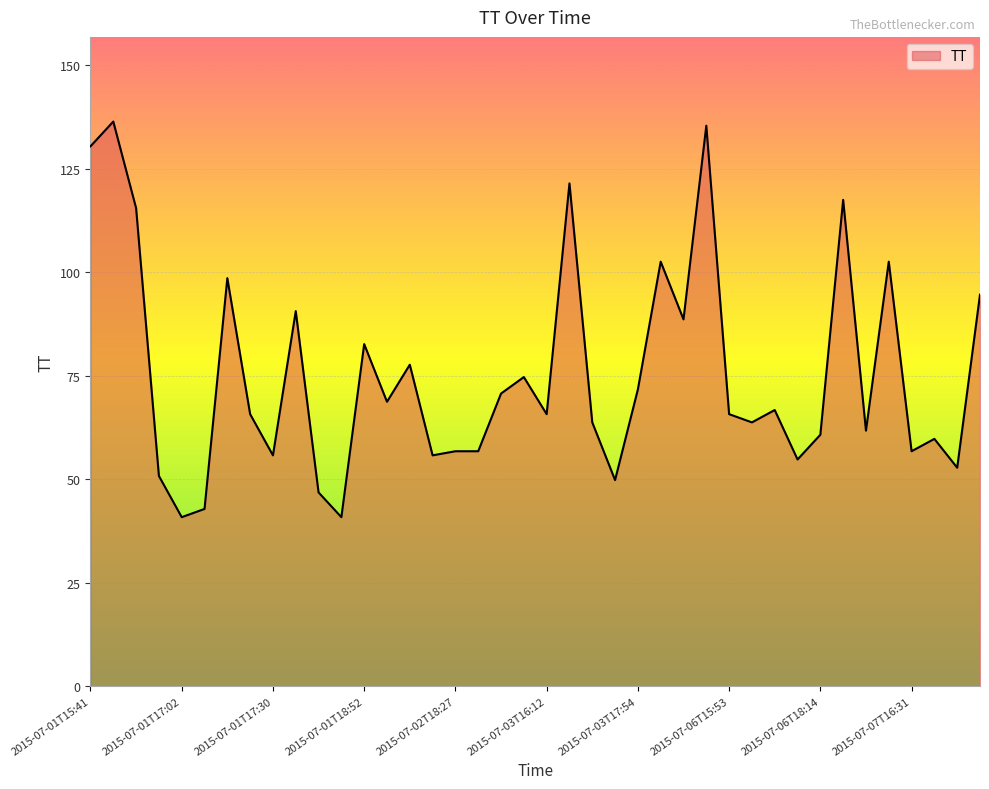

Reading left to right, list all the values displayed in this chart.

131	137	116	51	41	43	99	66	56	91	47	41	83	69	78	56	57	57	71	75	66	122	64	50	72	103	89	136	66	64	67	55	61	118	62	103	57	60	53	95